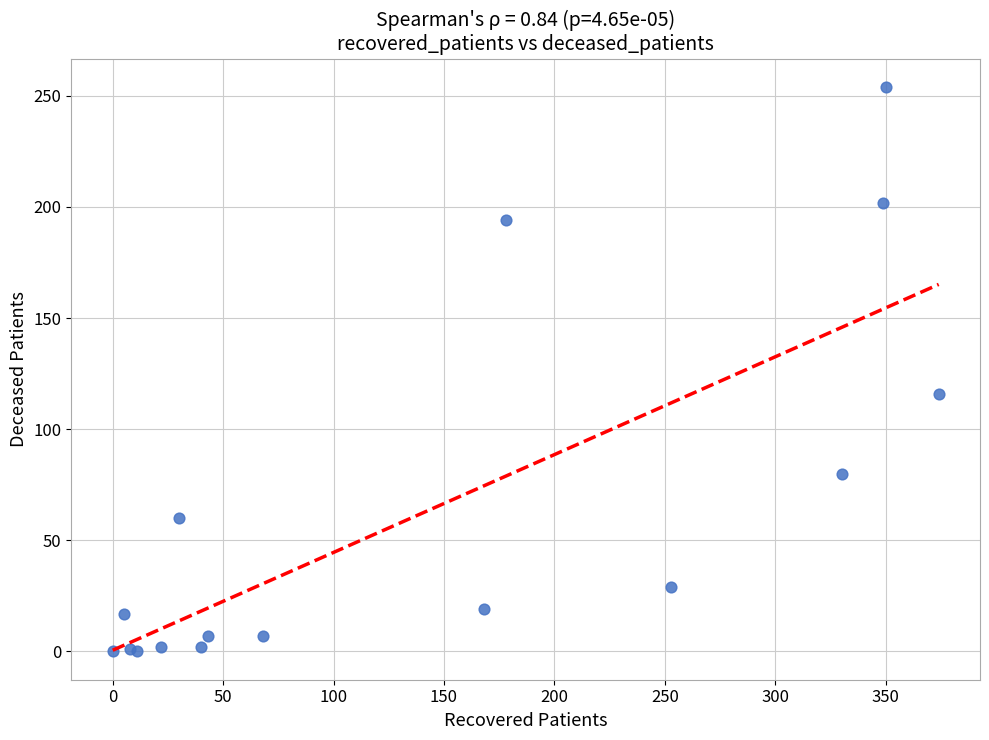

What Y value in the scatter plot is closest to 127?

116